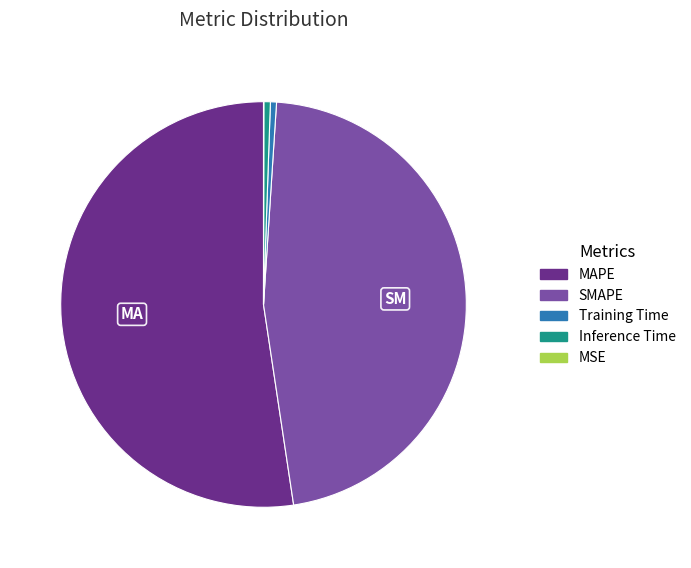

Between Training Time and SMAPE, which is larger?

SMAPE